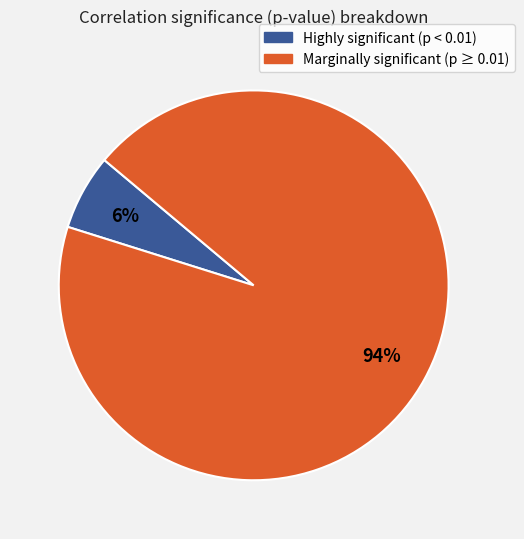

To the nearest percent, what is the average slice percentage?

50%